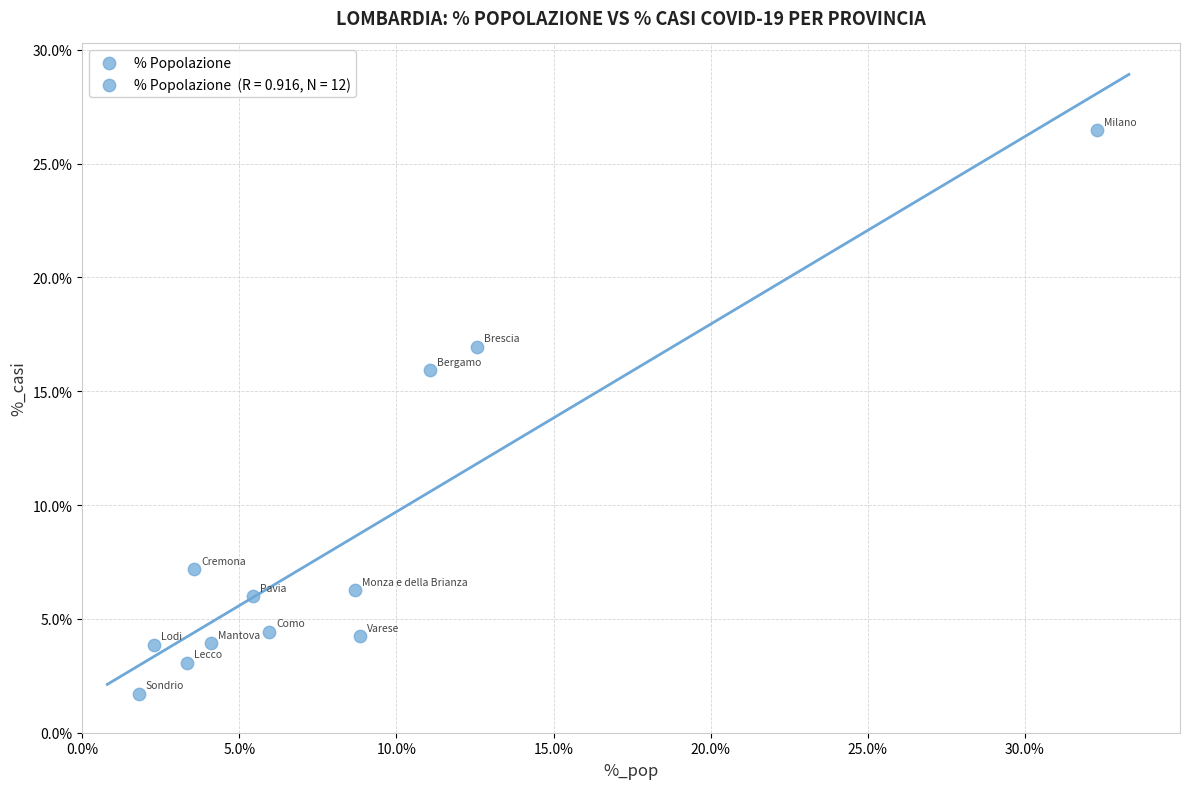

What Y value in the scatter plot is closest to 14?

15.9